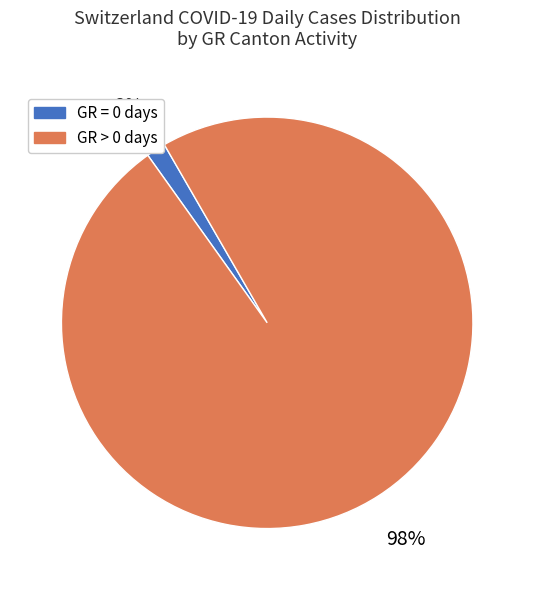

Is there any slice that represents more than half of the pie?

Yes